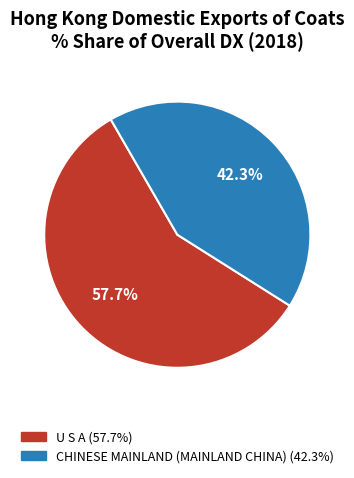

Is there any slice that represents more than half of the pie?

Yes